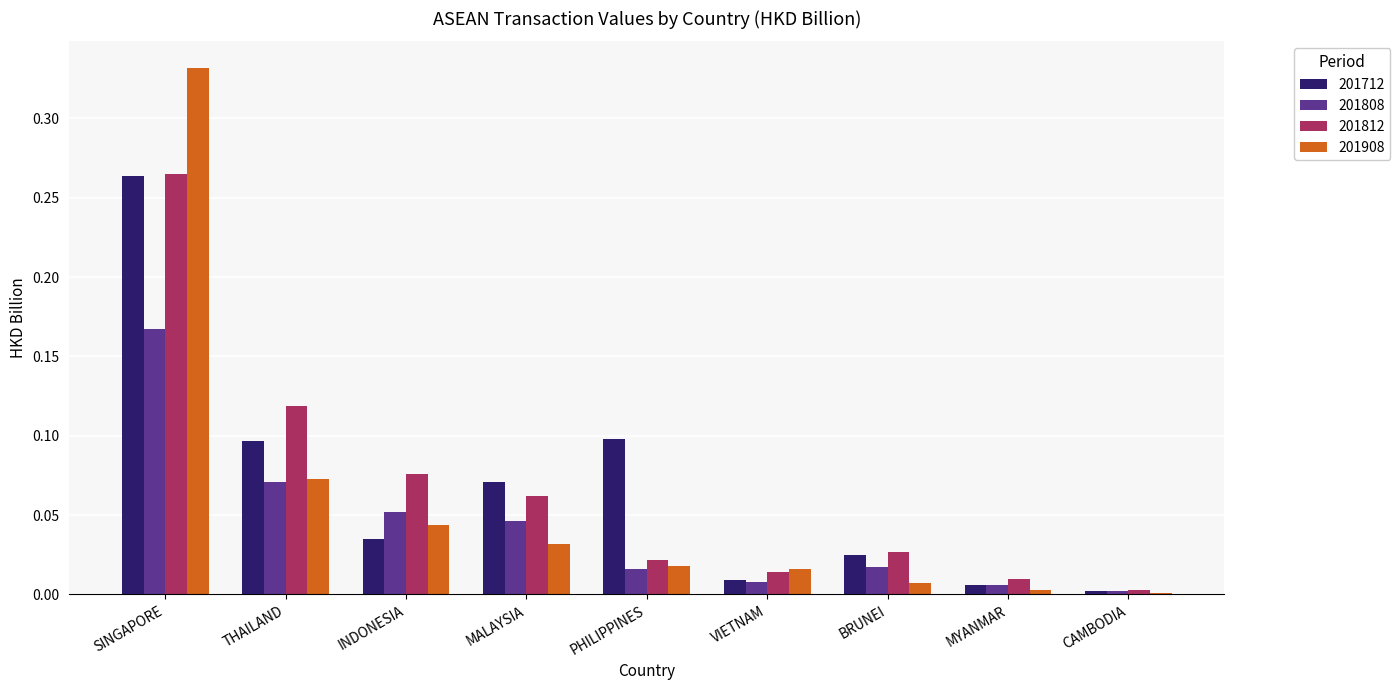

How many categories are shown in the chart?

9